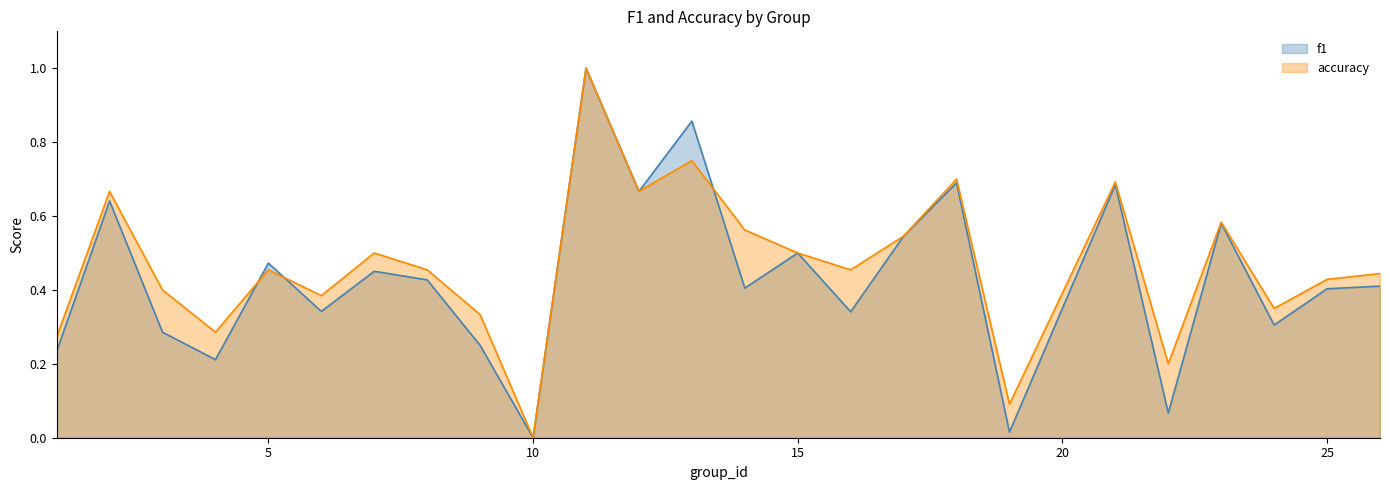

What is the sum of the accuracy values at 15 and 5?

1.0